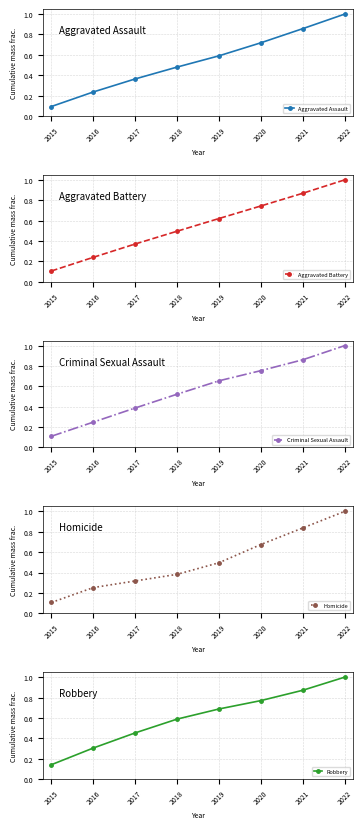

True or false: Robbery has more than 0 points higher than both neighbors.

False